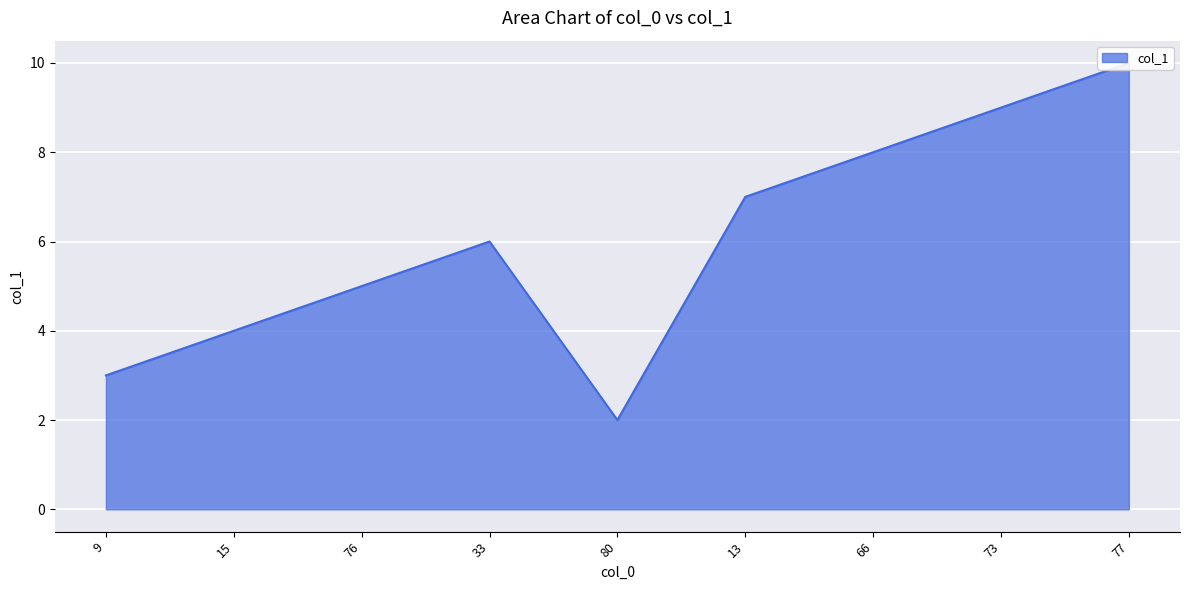

How many lines are shown in the chart?

1